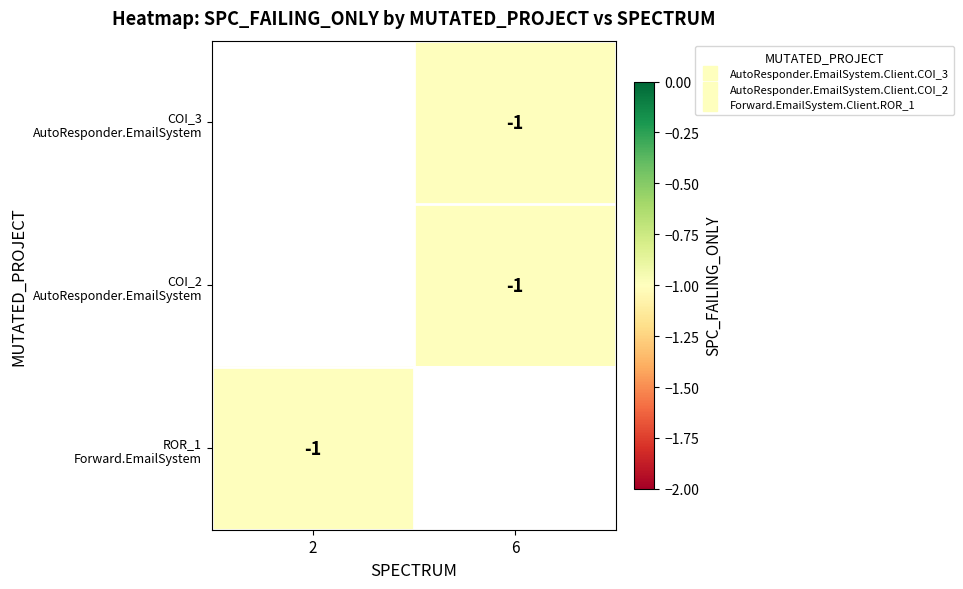

List the labels in order of COI_2 AutoResponder.EmailSystem value, smallest first.

2, 6